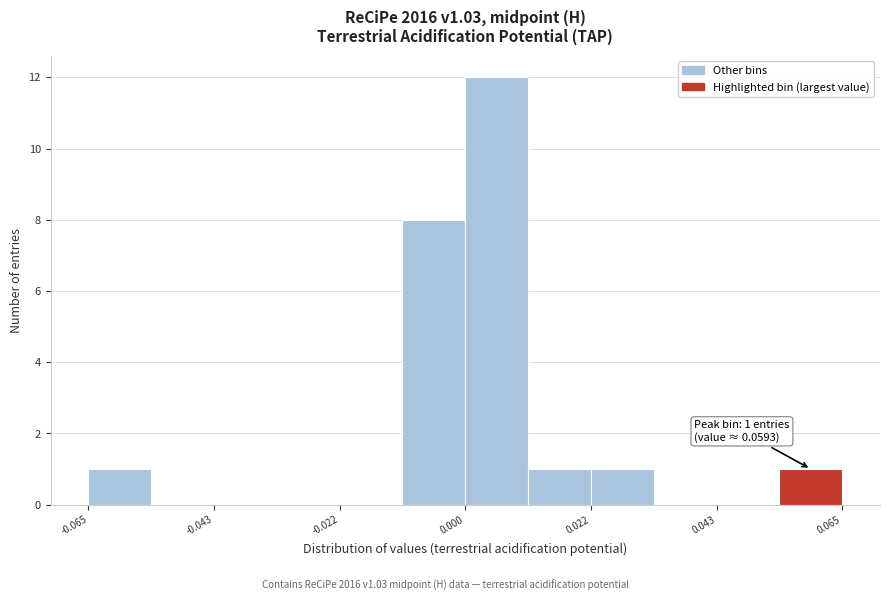

Around what value on the x-axis is the tallest bar? Give the approximate position of its centre, as read against the axis.

0.005